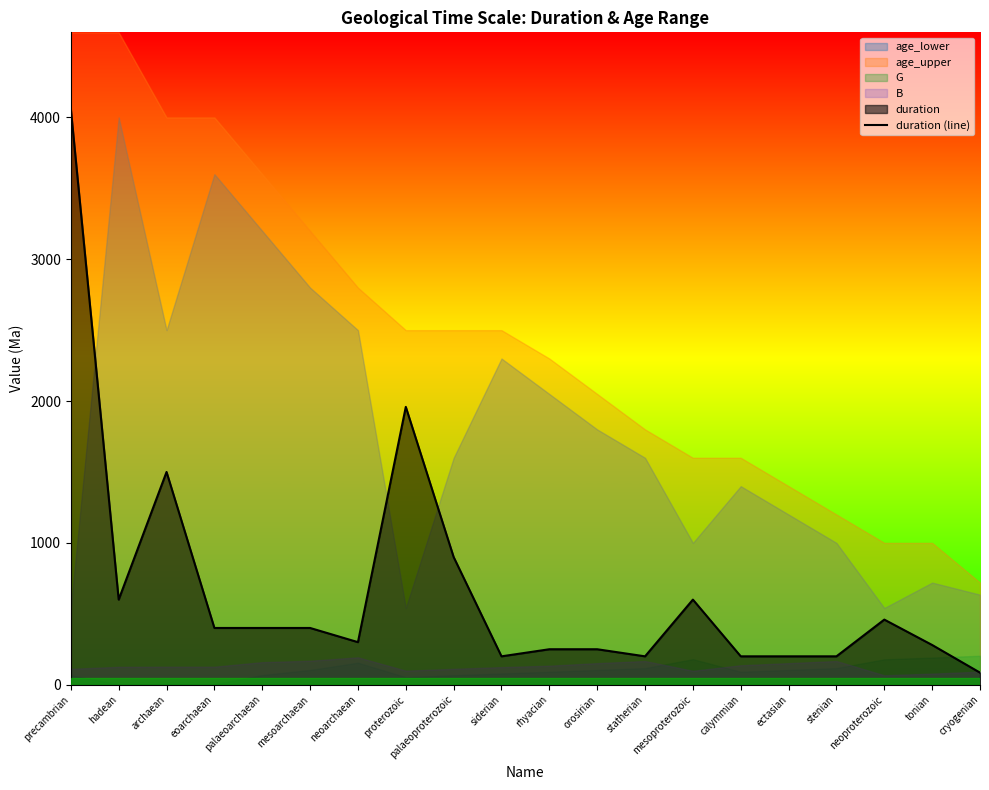

Approximately how many times larger is the value at cryogenian compared to palaeoarchaean?

0.2